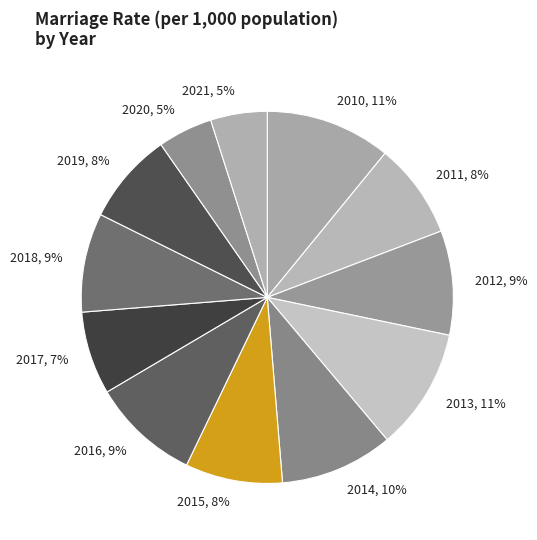

Is the sum of 2011, 8% and 2021, 5% greater than half?

No